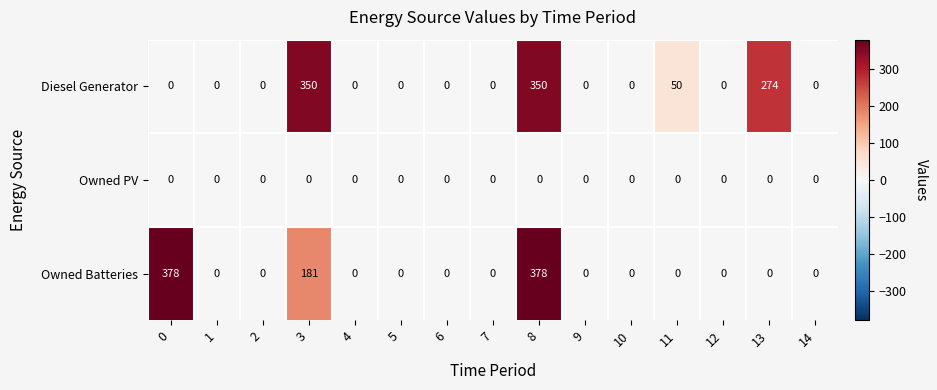

List the series in order of their peak value, highest first.

Owned Batteries, Diesel Generator, Owned PV